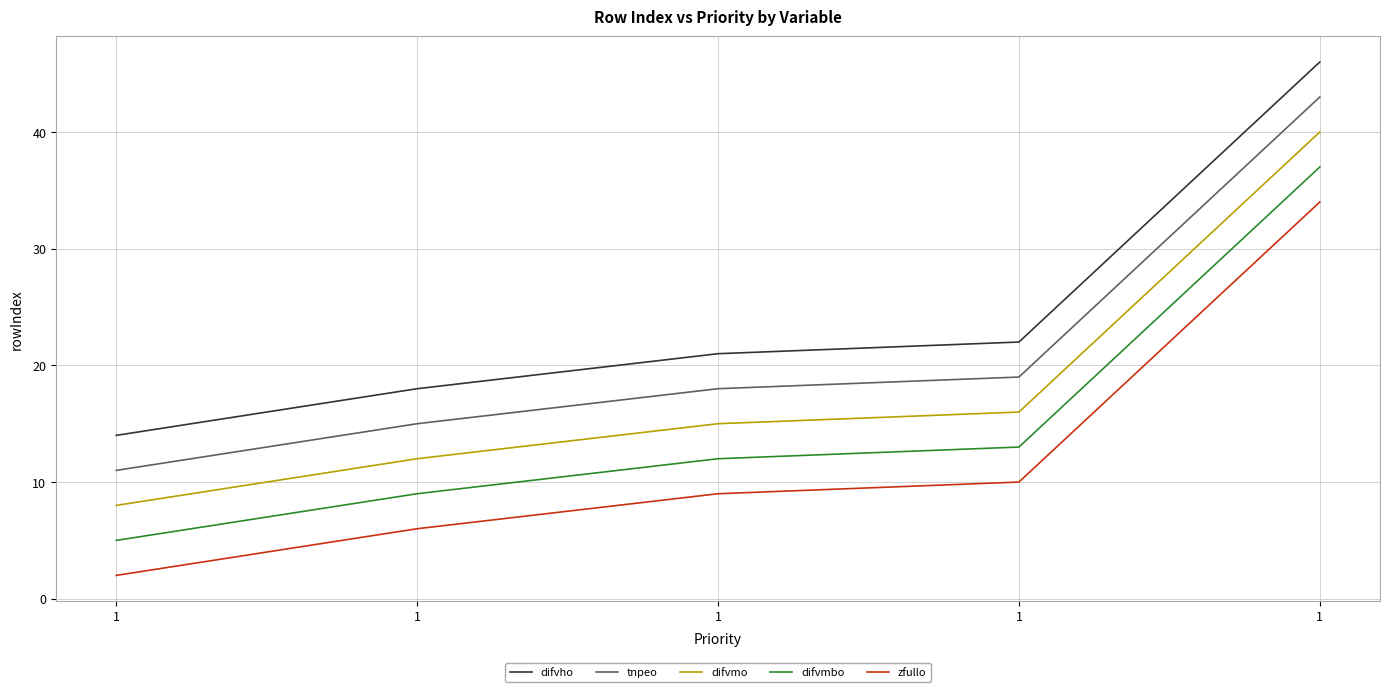

Where does the difvmo series first go above 15?

1